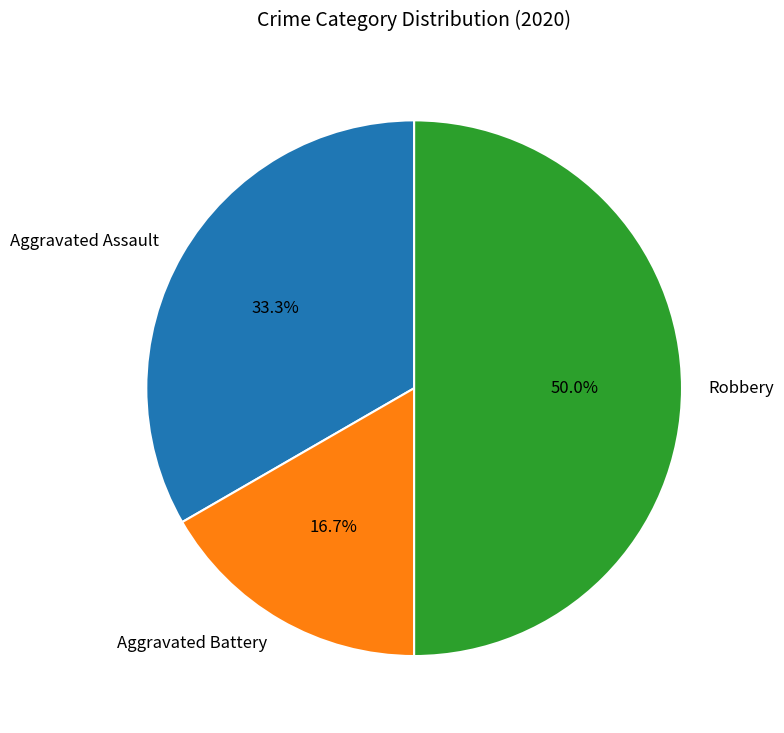

Does Aggravated Battery account for over 50% of the chart?

No